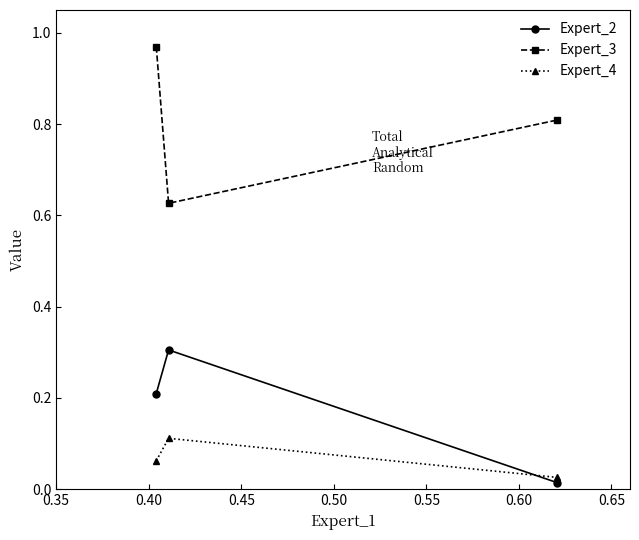

Which series has the largest total across all categories?

Expert_3